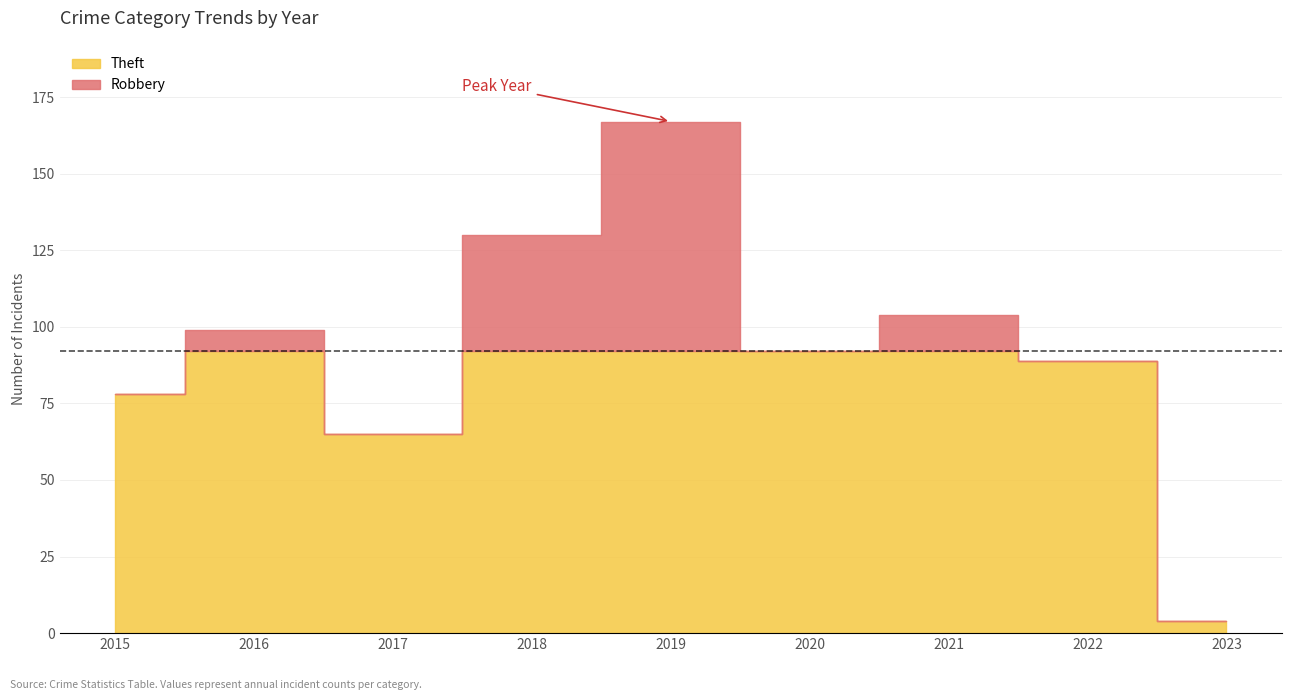

What is the difference between the maximum and minimum values in the Total series?

163